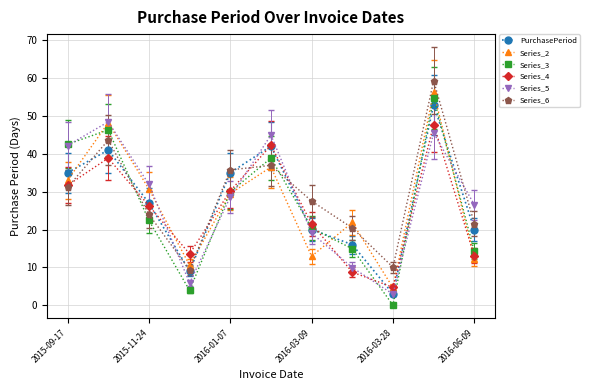

True or false: PurchasePeriod has more than 2 interior local peaks.

True